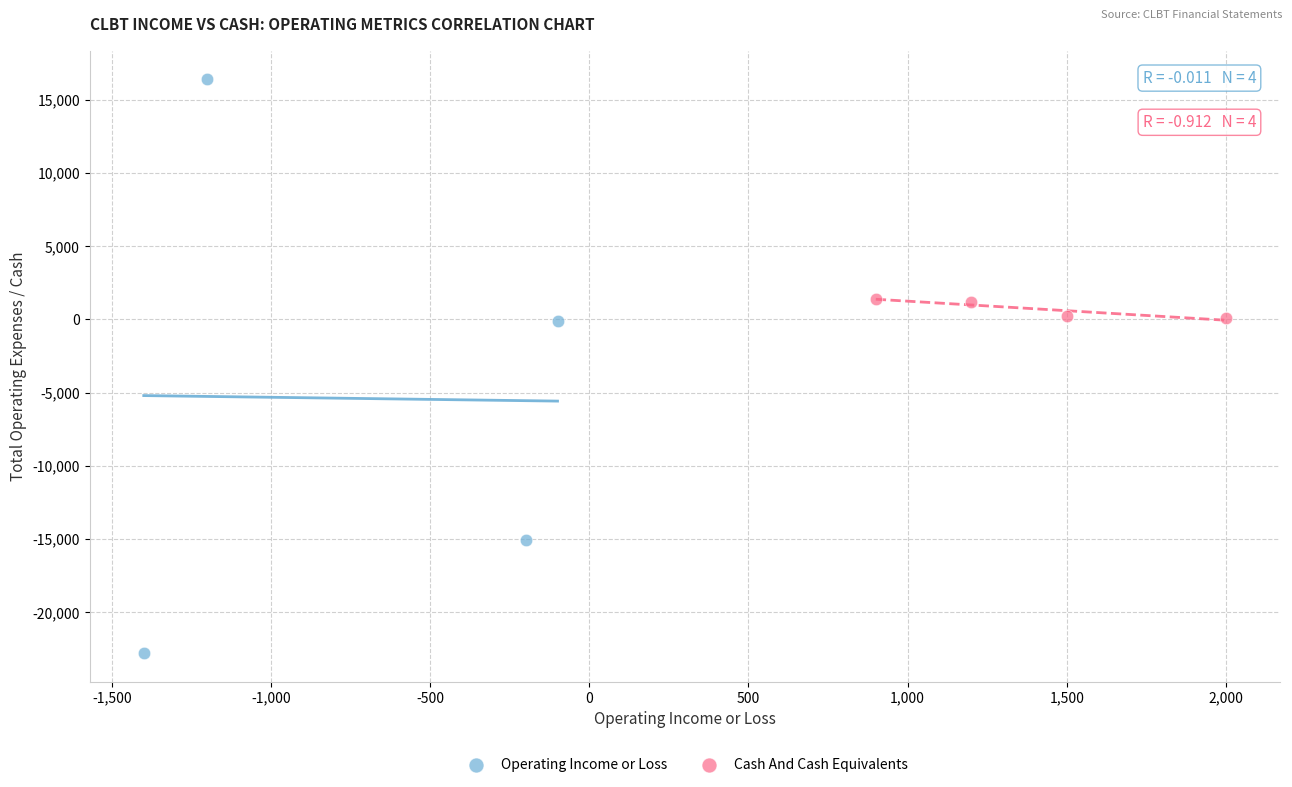

Which series contains the lowest Y value?

Operating Income or Loss